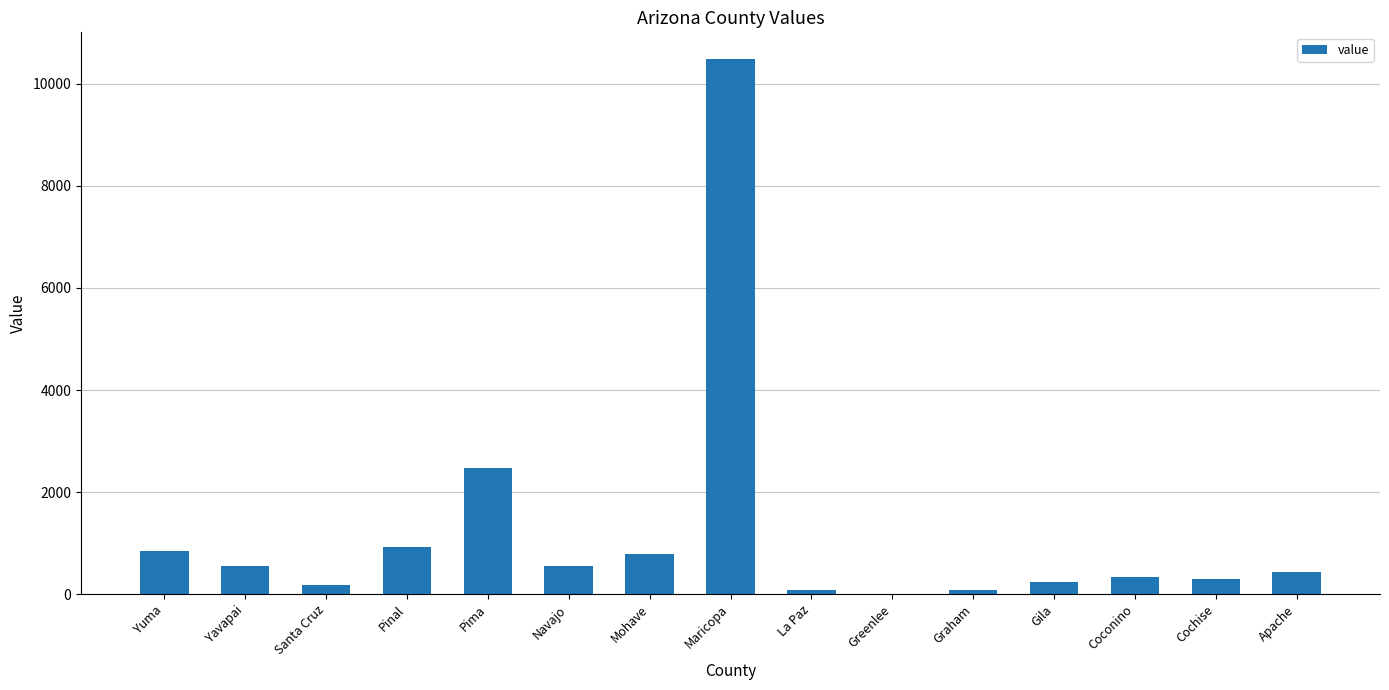

Does the chart contain stacked bars?

No